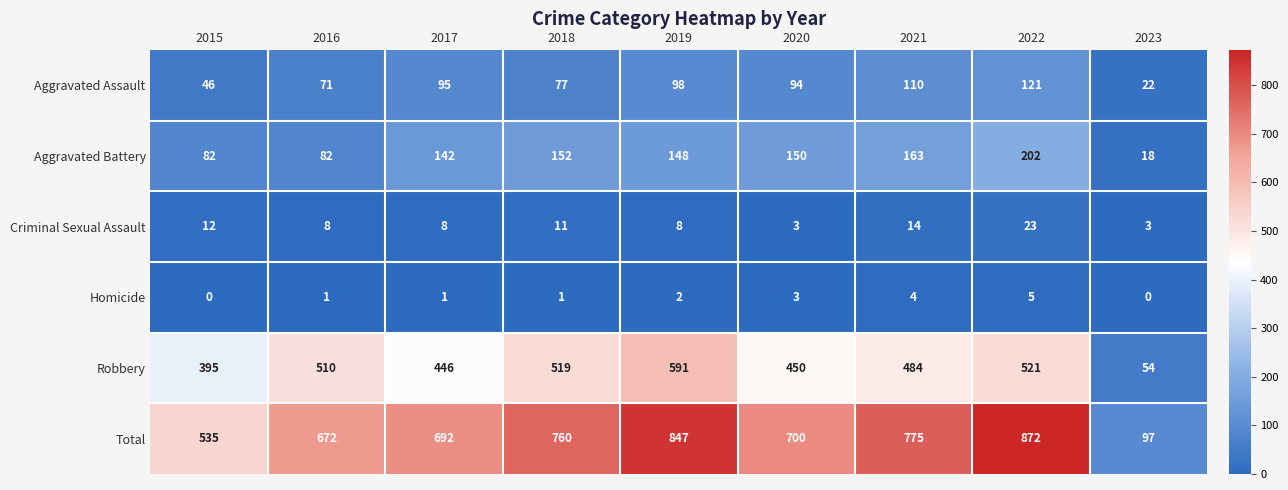

At which label does Total reach its peak?

2022